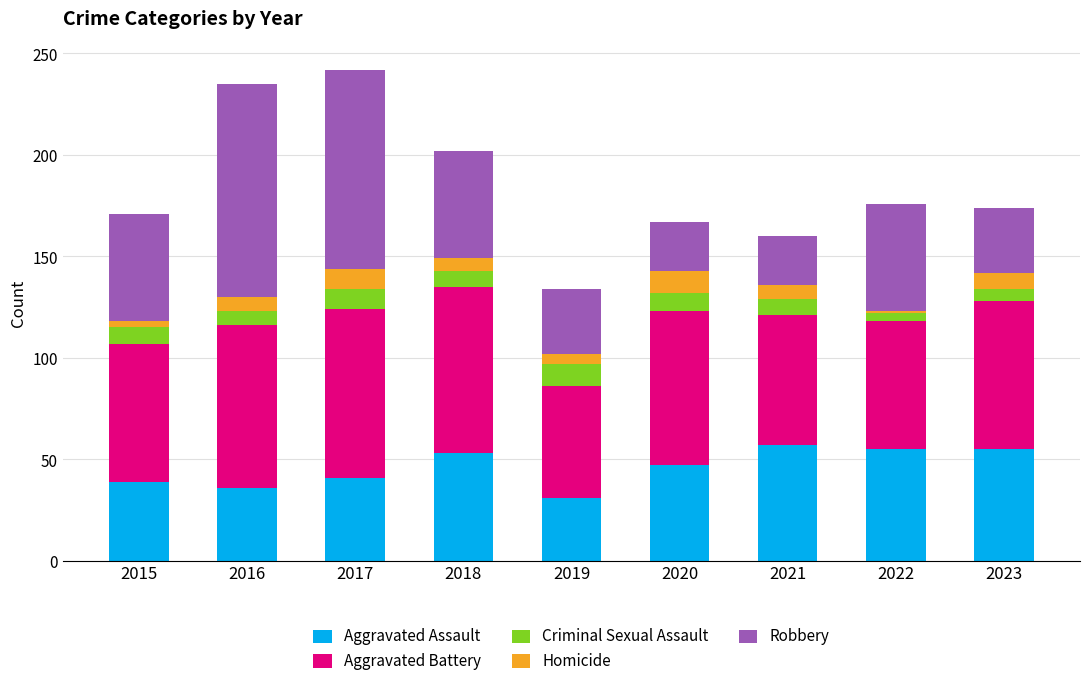

Count the number of categories in the chart.

9